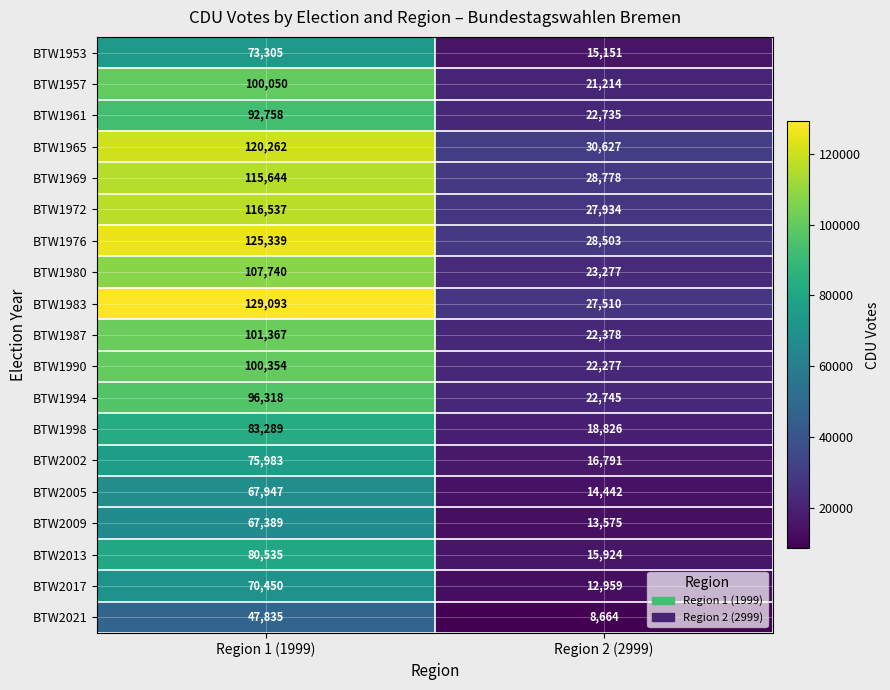

What is the total value across all series at Region 2 (2999)?

394310